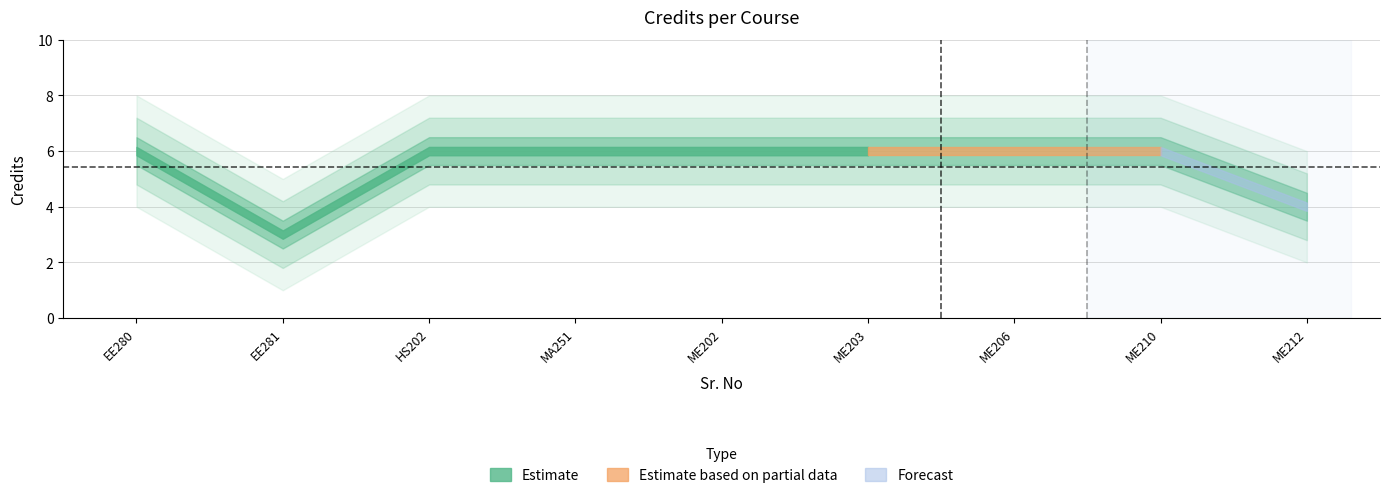

What is the ratio of the value at 1 to the value at 2?

2.0